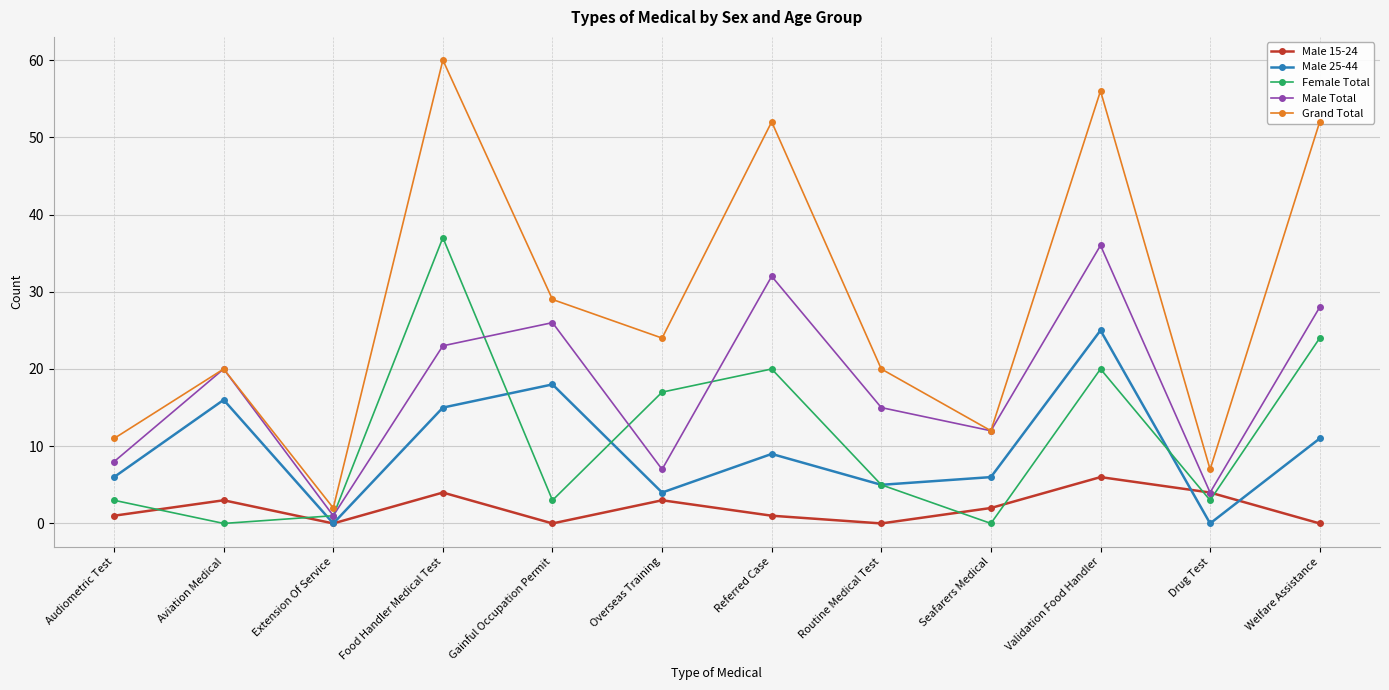

Reading right to left, transcribe all the data shown in this chart.

Male 15-24: 0	4	6	2	0	1	3	0	4	0	3	1
Male 25-44: 11	0	25	6	5	9	4	18	15	0	16	6
Female Total: 24	3	20	0	5	20	17	3	37	1	0	3
Male Total: 28	4	36	12	15	32	7	26	23	1	20	8
Grand Total: 52	7	56	12	20	52	24	29	60	2	20	11